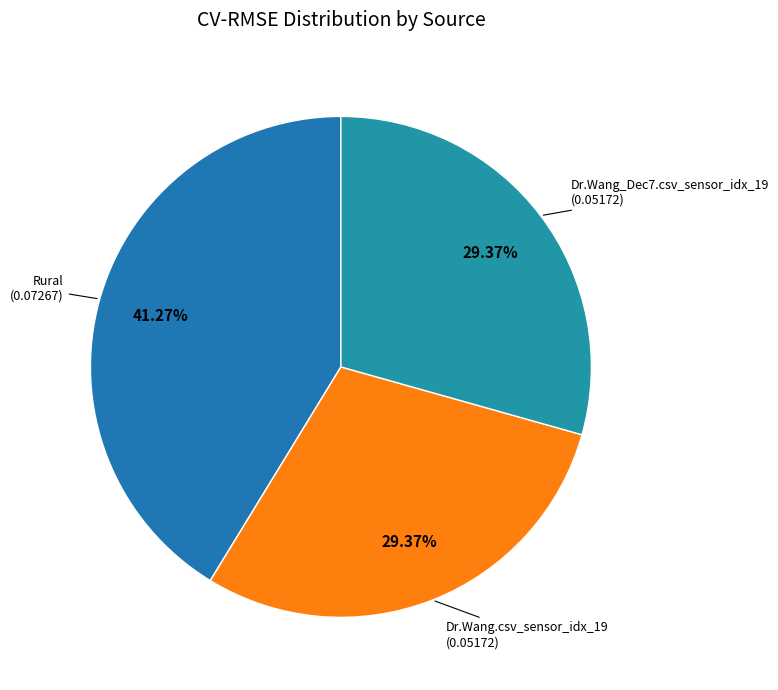

How many segments does this pie chart have?

3